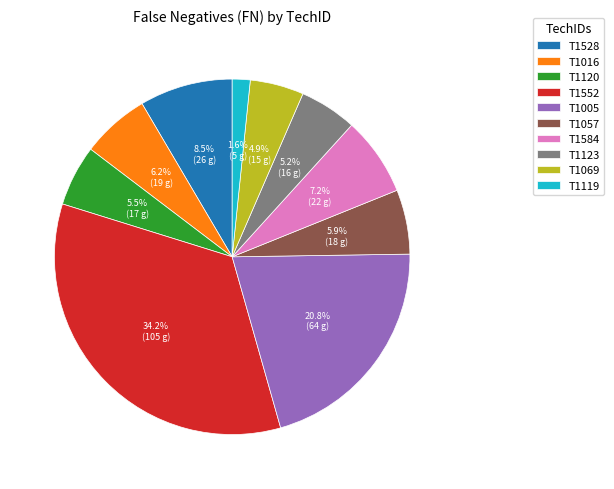

Which category has the smallest portion of the pie?

T1119